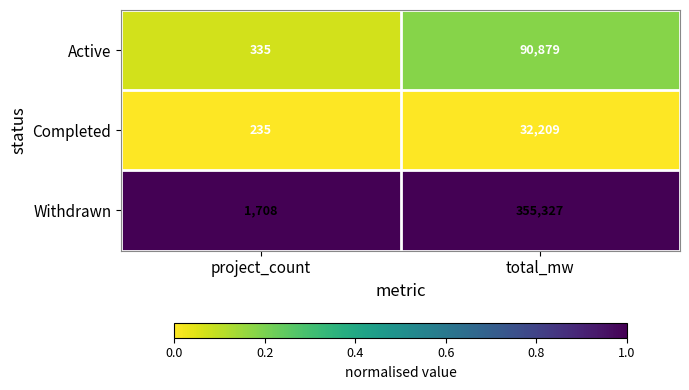

What is the difference between the highest and lowest values at project_count?

1473